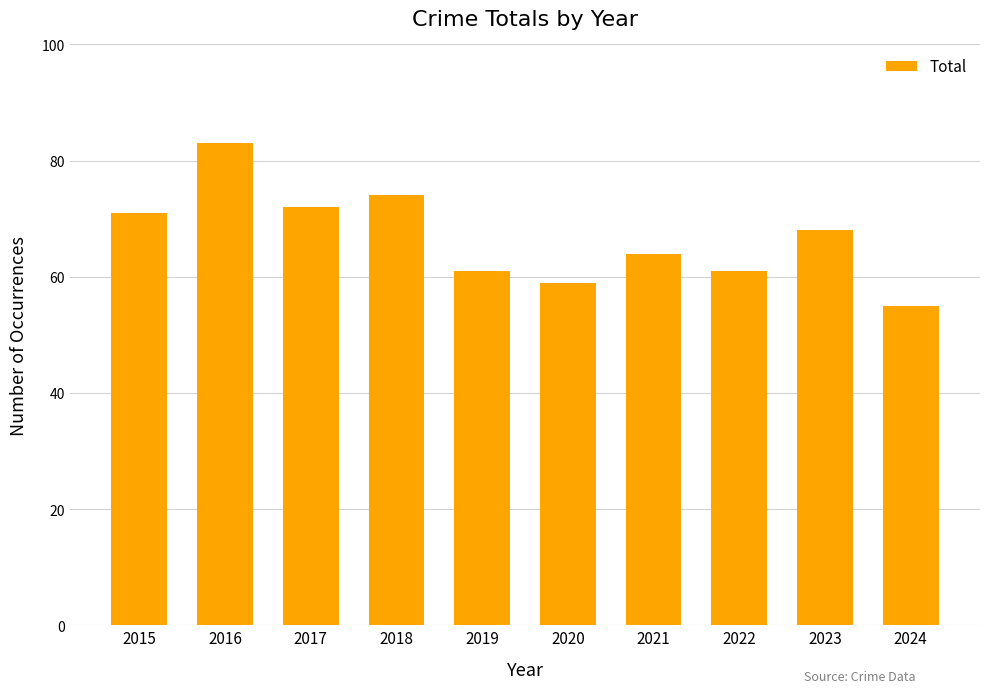

At which label does the data first exceed 68?

2015